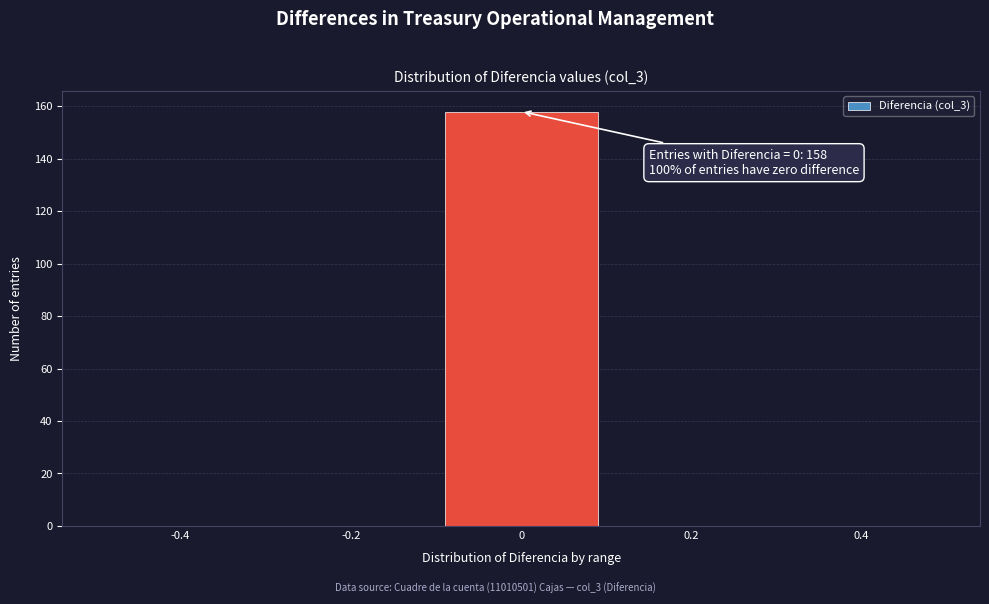

Over which range of the x-axis is the bar tallest?

-0.1 to 0.1